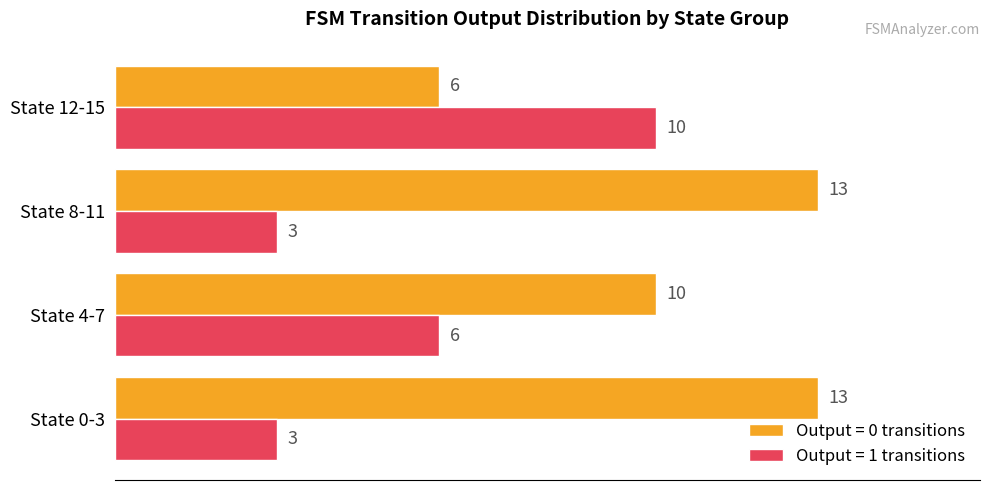

What is the difference between the maximum and minimum values in the Output = 0 transitions series?

7